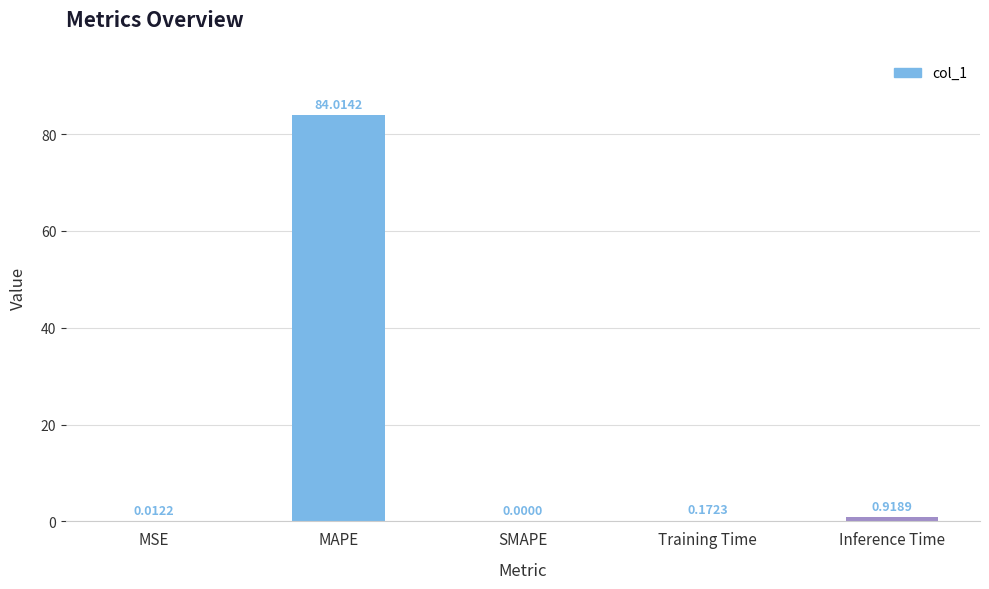

Where is the data nearest to the value 42?

Inference Time